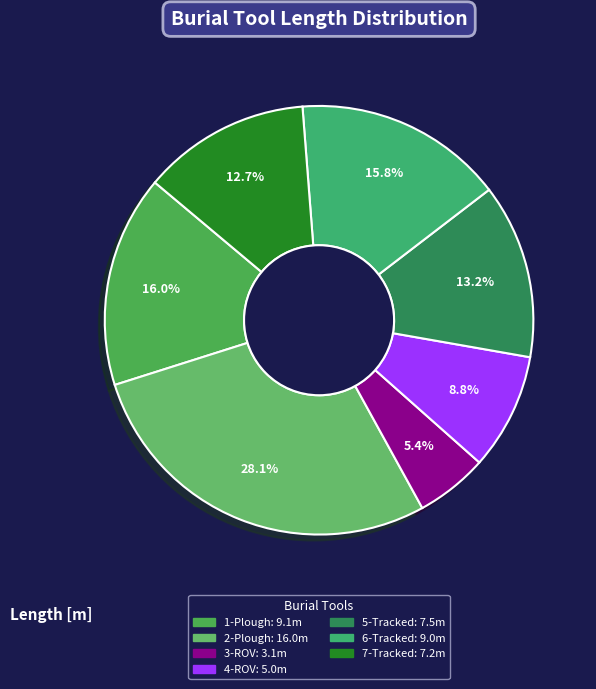

To the nearest percent, what percentage of the pie is 2-Plough?

28%